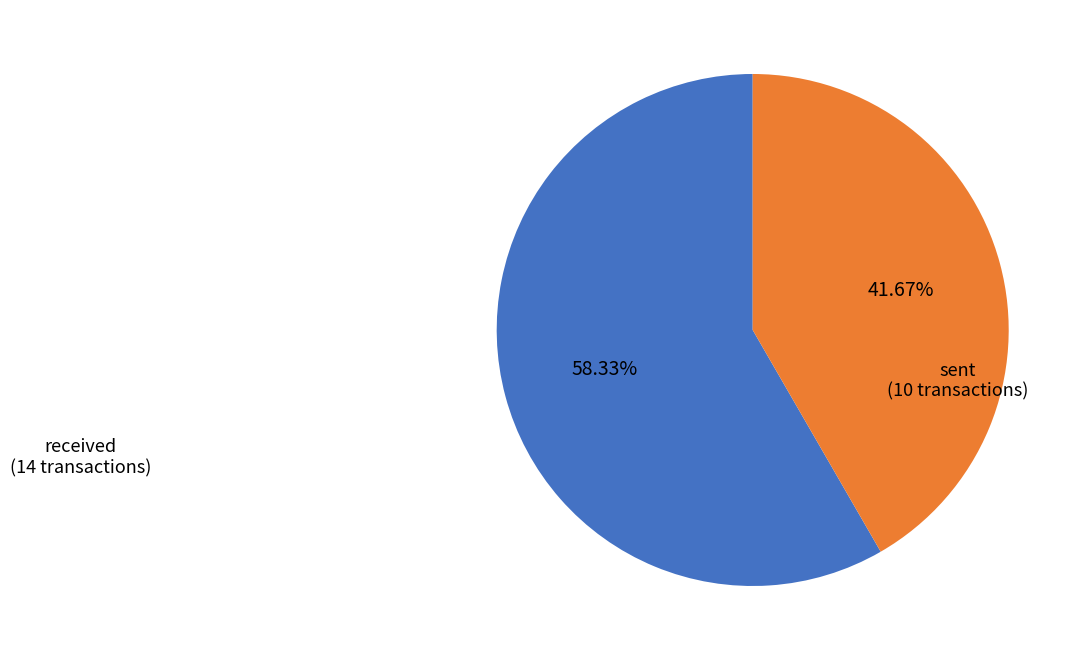

Which slice represents more than half of the pie?

received